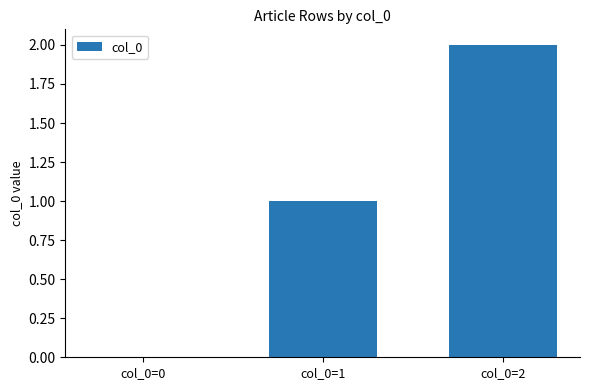

The chart shows a value of 1 at col_0=2. True or false?

False